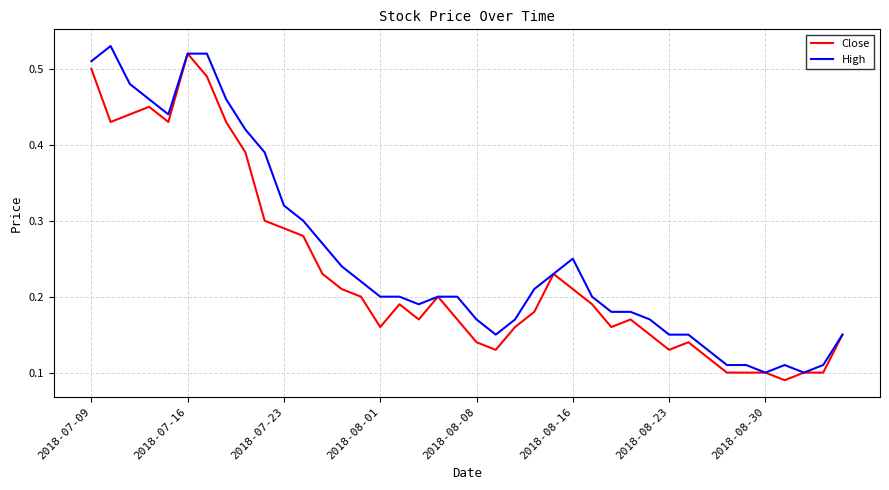

List the series in order of their overall mean, highest first.

High, Close